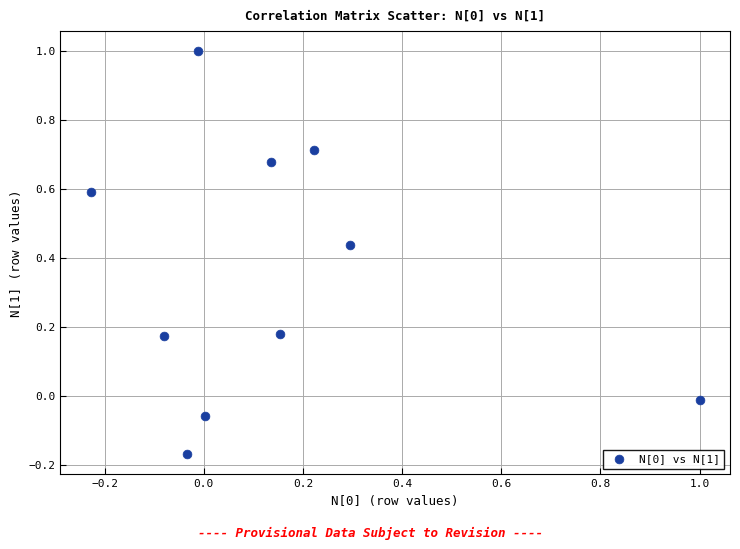

What is the range of X values (max minus min)?

1.2